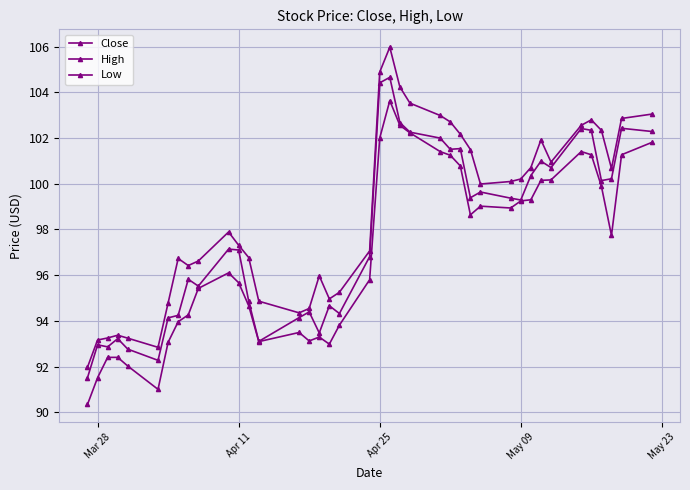

True or false: Low and Close intersect in this chart.

False